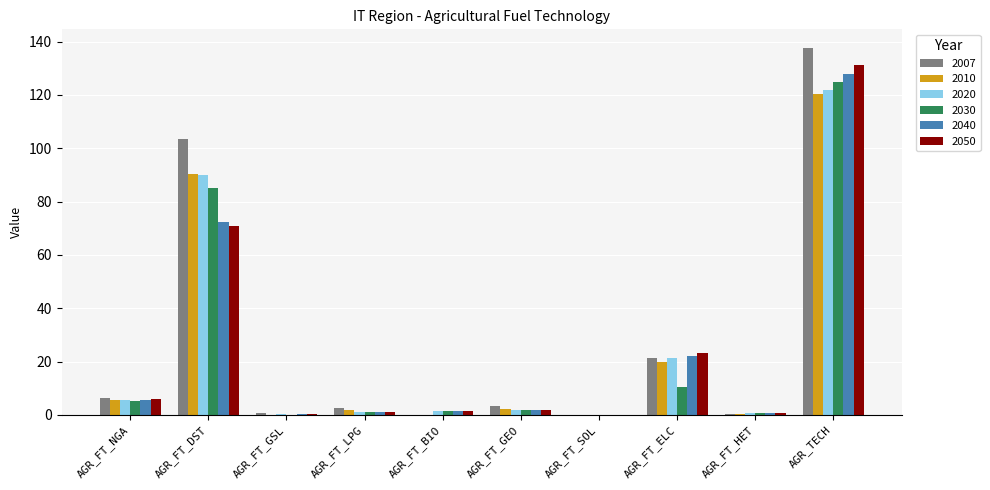

How many series are shown in this chart?

6